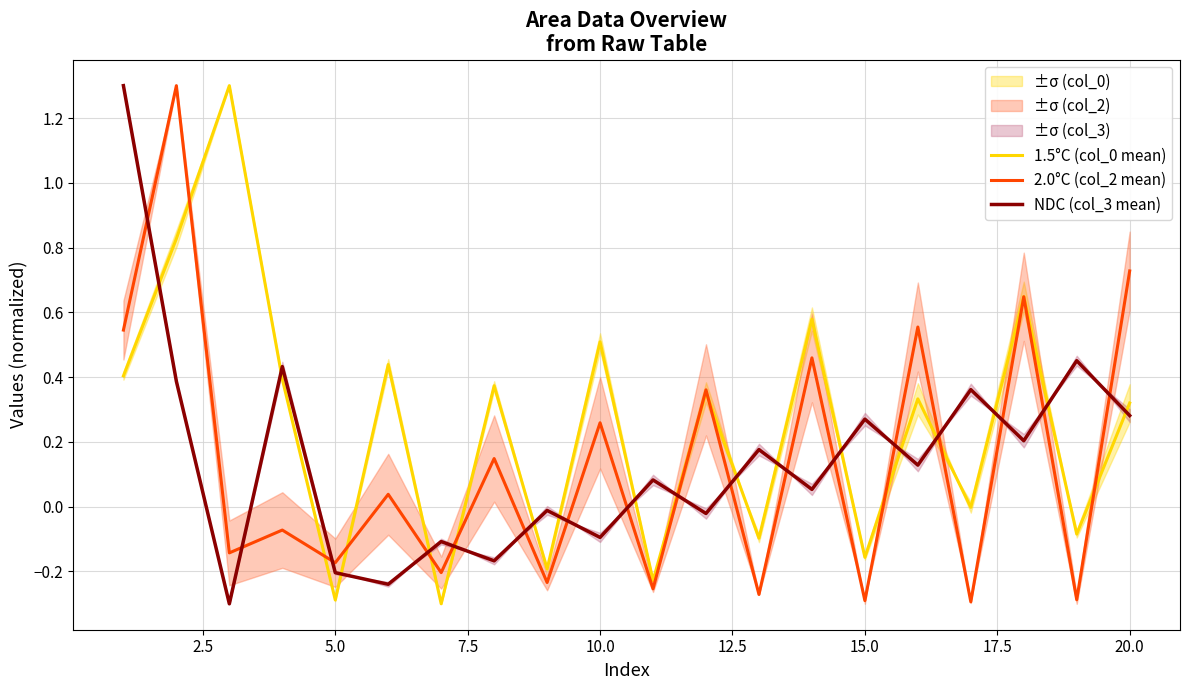

How many intersections are there between 2.0°C (col_2 mean) and NDC (col_3 mean)?

17